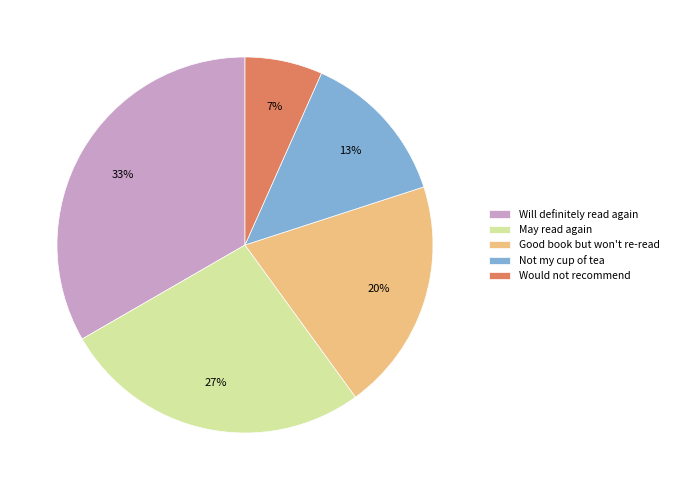

Is it true that Good book but won't re-read is 20% of the pie?

True